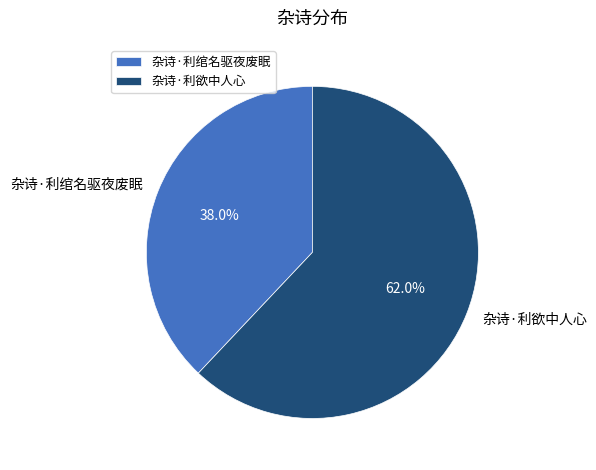

To the nearest percent, what portion does 杂诗·利欲中人心 represent?

62%